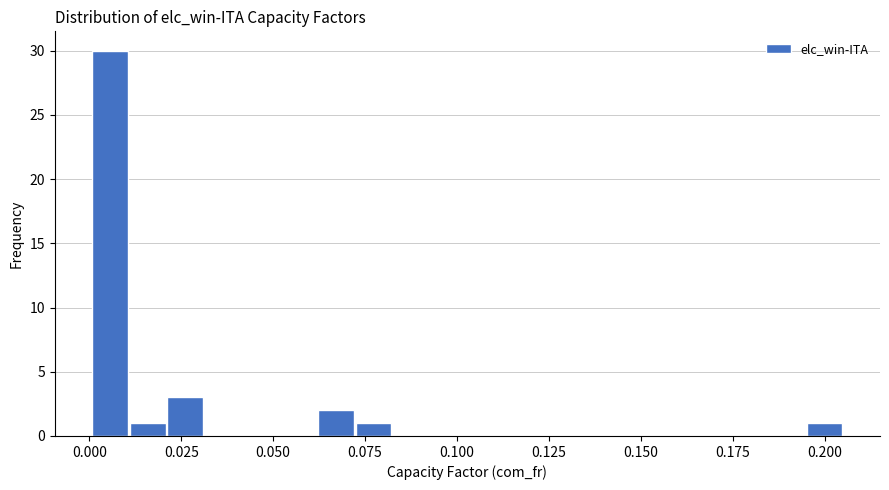

Read against the x-axis, roughly where is the centre of the tallest bar?

0.005